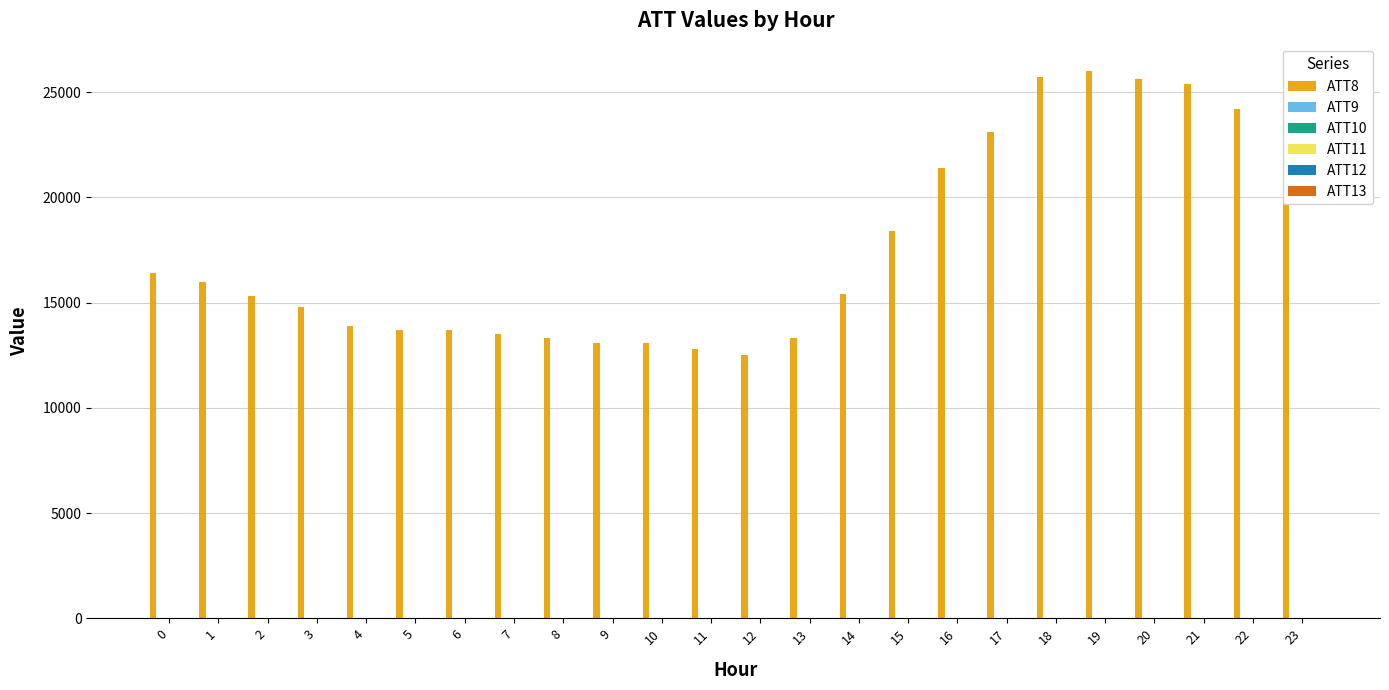

Rank the series at 10 from highest to lowest value.

ATT8, ATT12, ATT9, ATT10, ATT11, ATT13